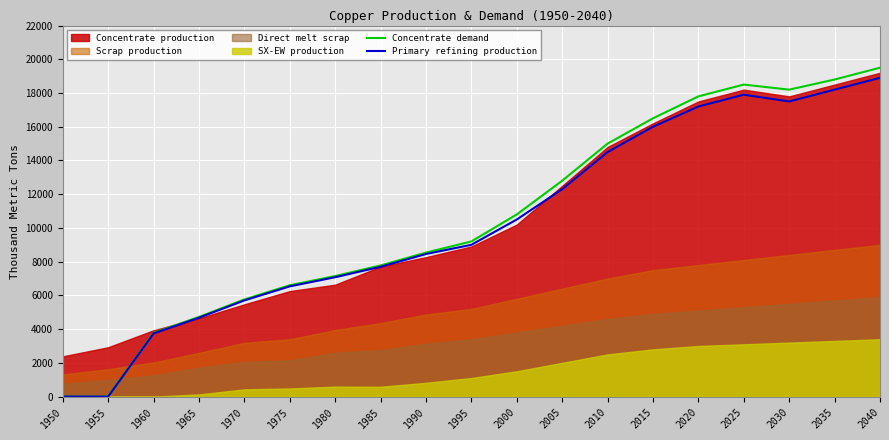

At which label is Concentrate demand closest to 9750?

1995